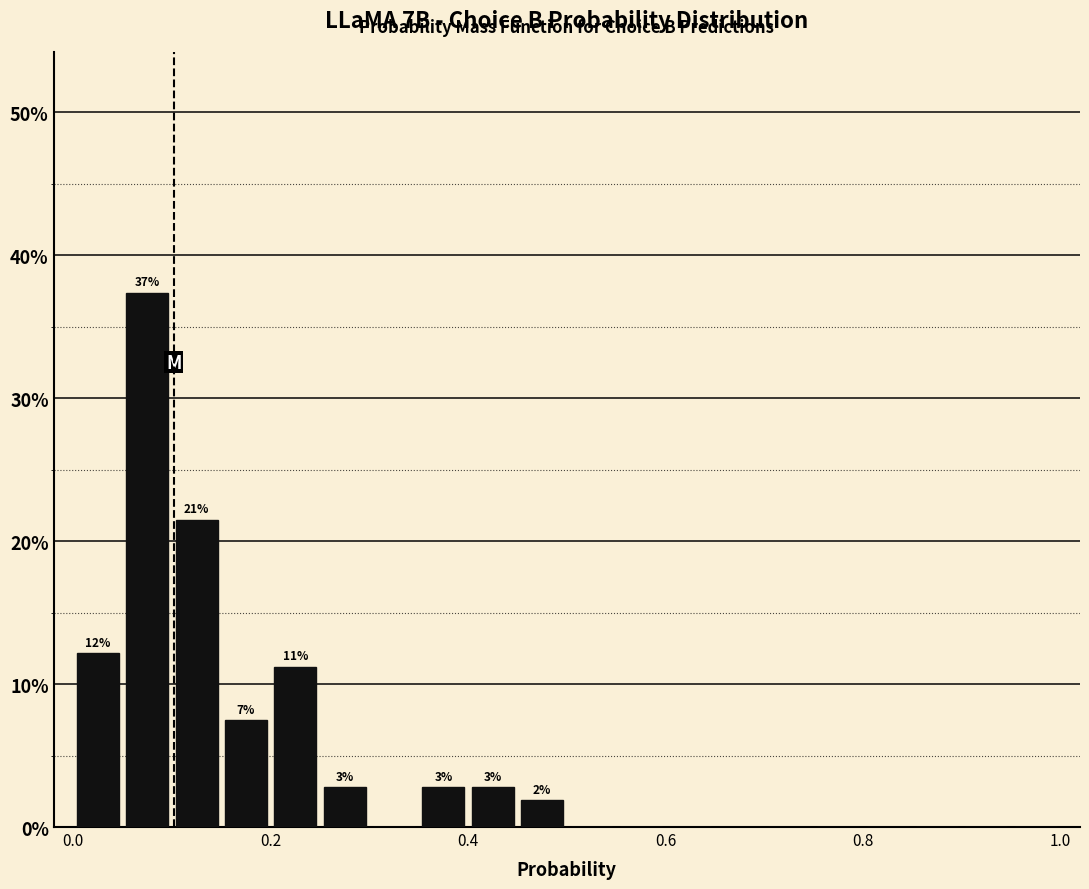

Read against the x-axis, roughly where is the centre of the tallest bar?

0.08